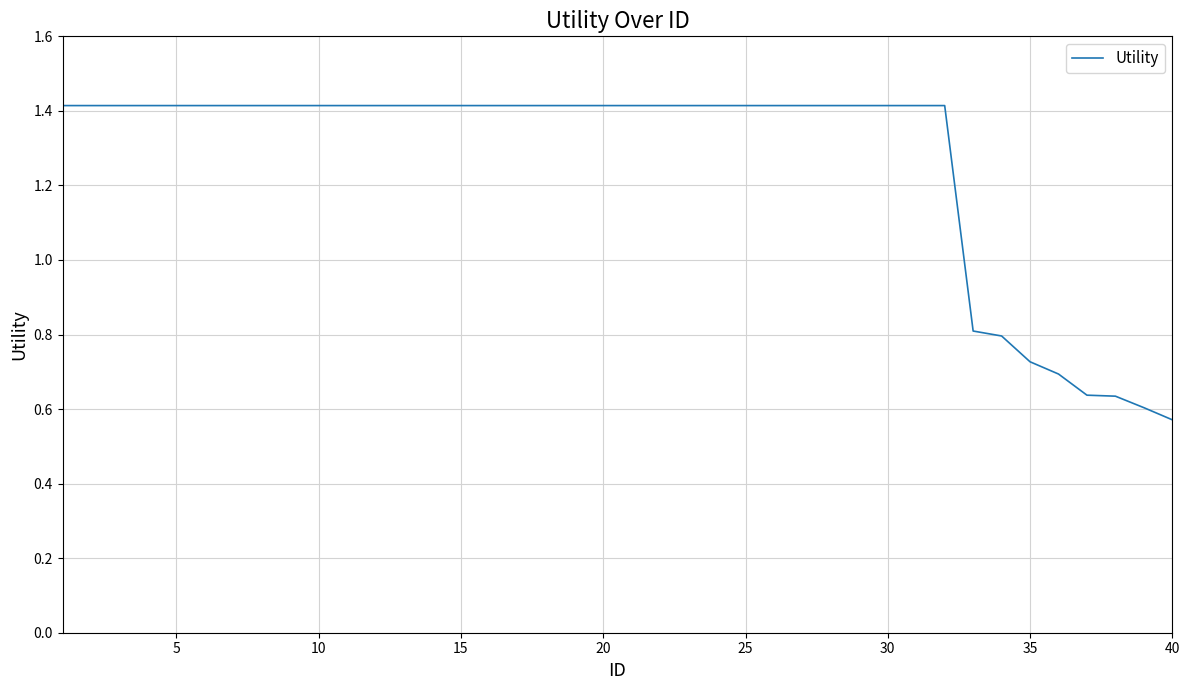

What is the maximum value shown in the chart?

1.4